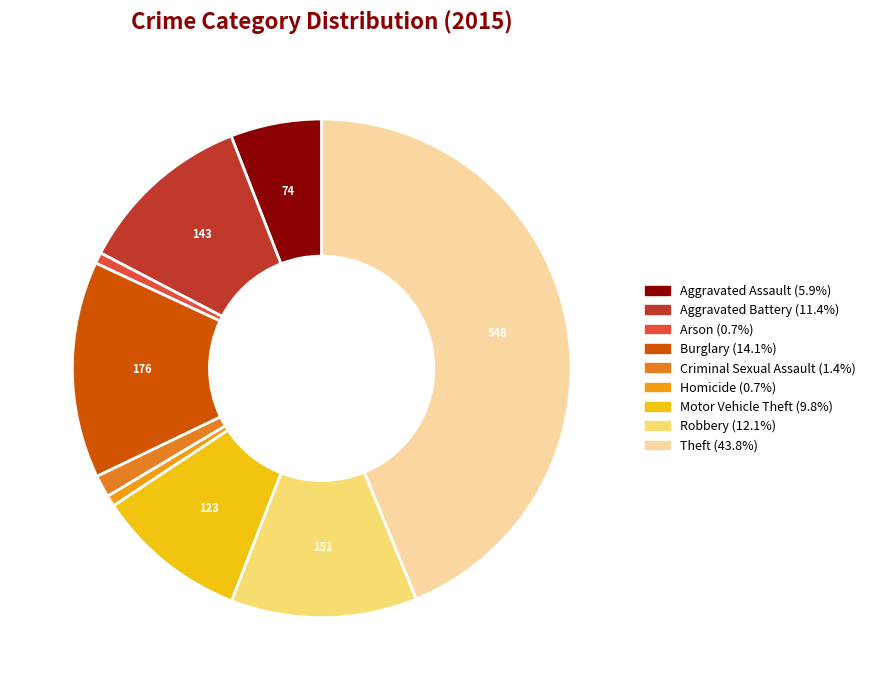

To the nearest percent, what percentage of the pie is Burglary?

14%